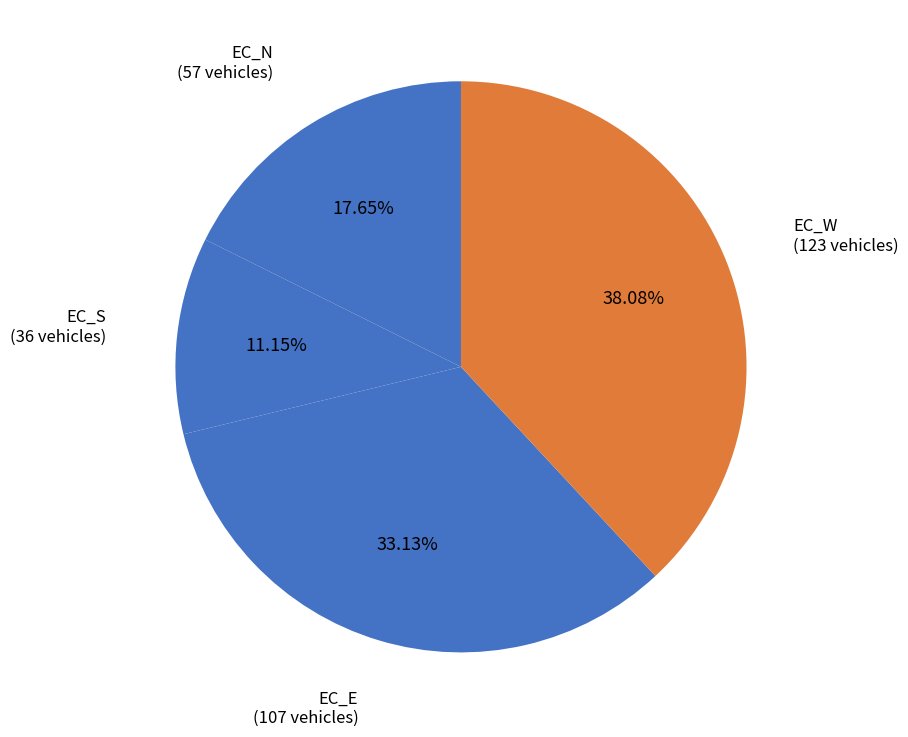

To the nearest percent, what portion does EC_E represent?

33%